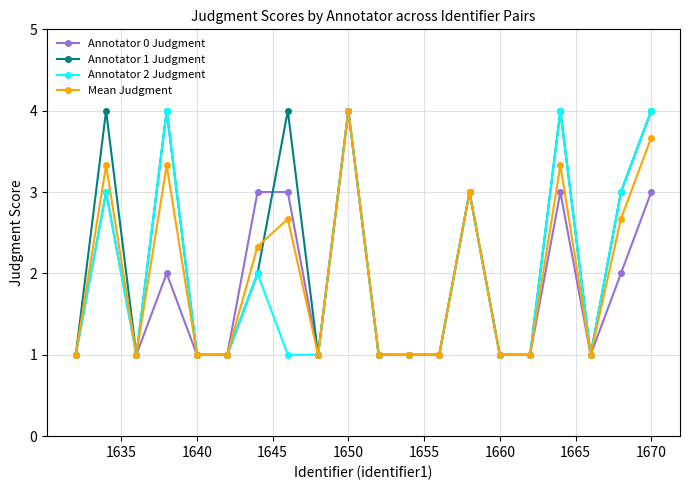

What is the minimum value for Annotator 1 Judgment?

1.0